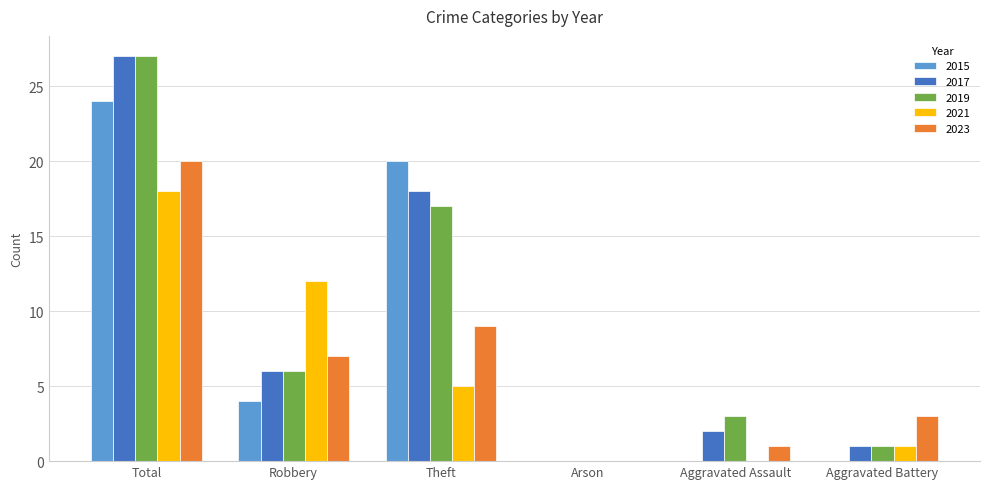

What is the highest value of the 2017 series?

27